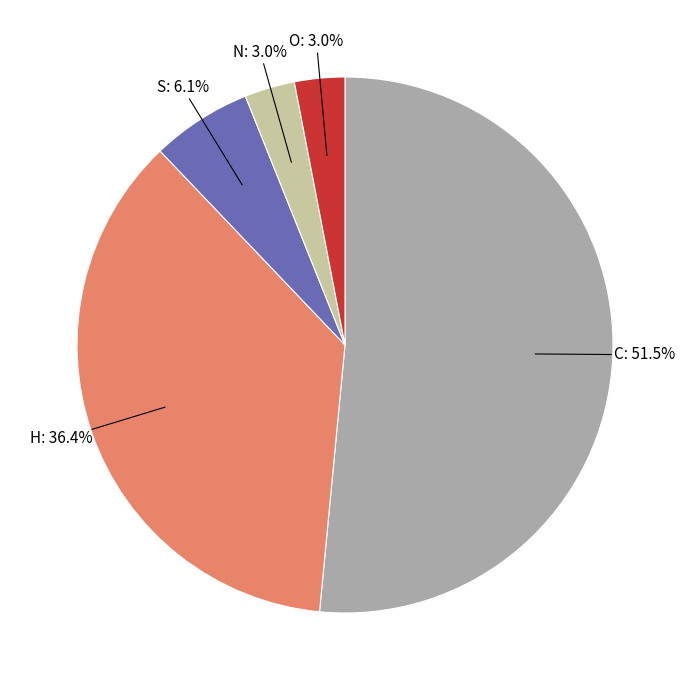

How many segments does this pie chart have?

5